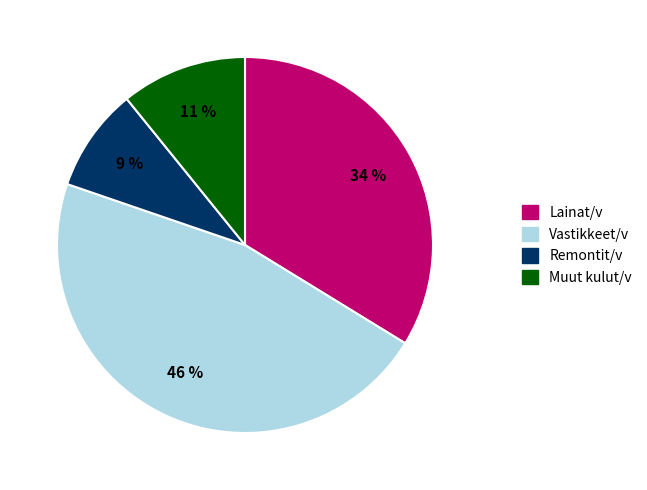

Does any single category account for the majority?

No